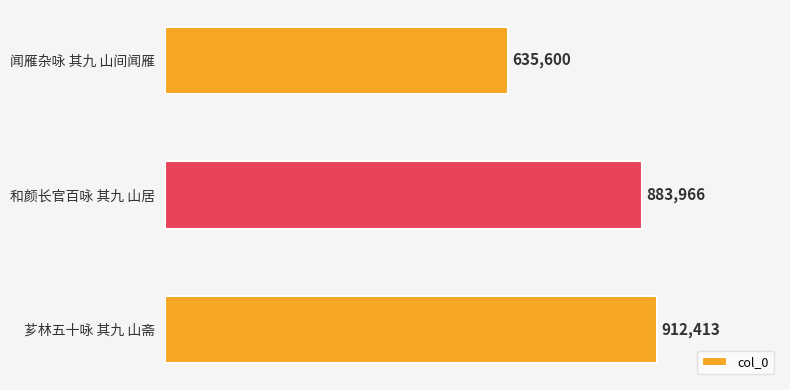

How many data points does each series have?

3